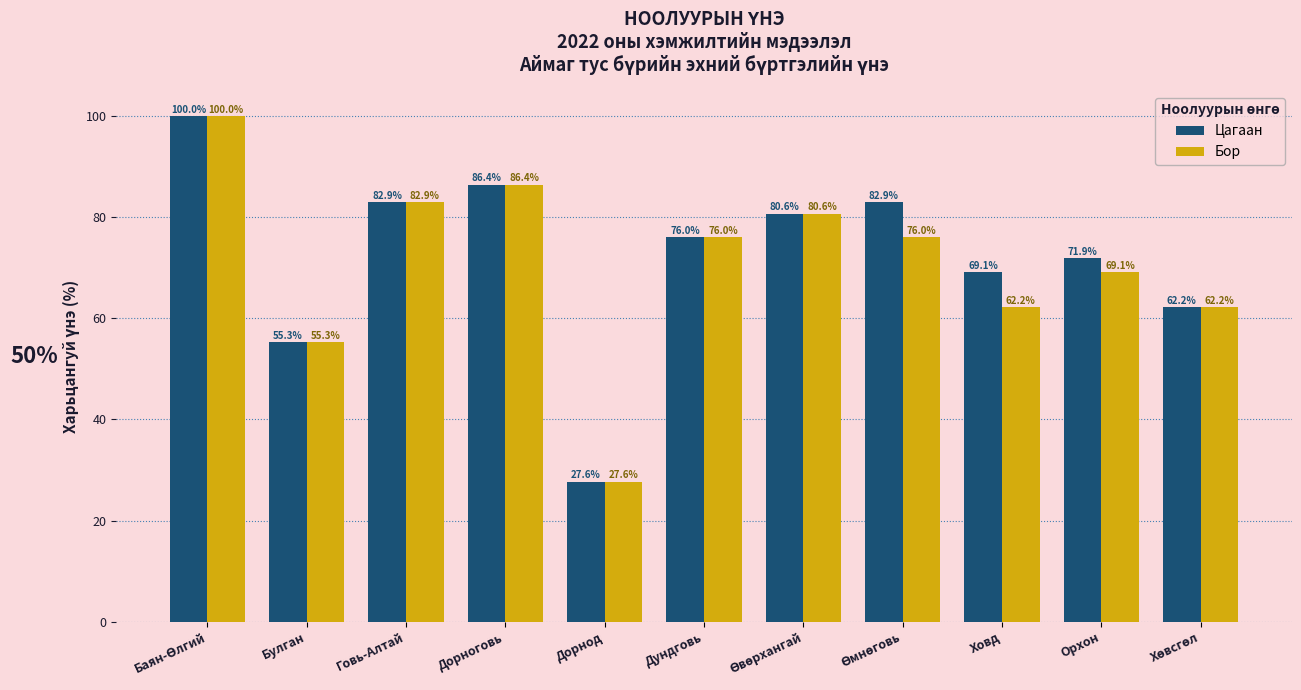

Reading left to right, list all the values displayed in this chart.

Цагаан: 100.0	55.3	82.9	86.4	27.6	76.0	80.6	82.9	69.1	71.9	62.2
Бор: 100.0	55.3	82.9	86.4	27.6	76.0	80.6	76.0	62.2	69.1	62.2